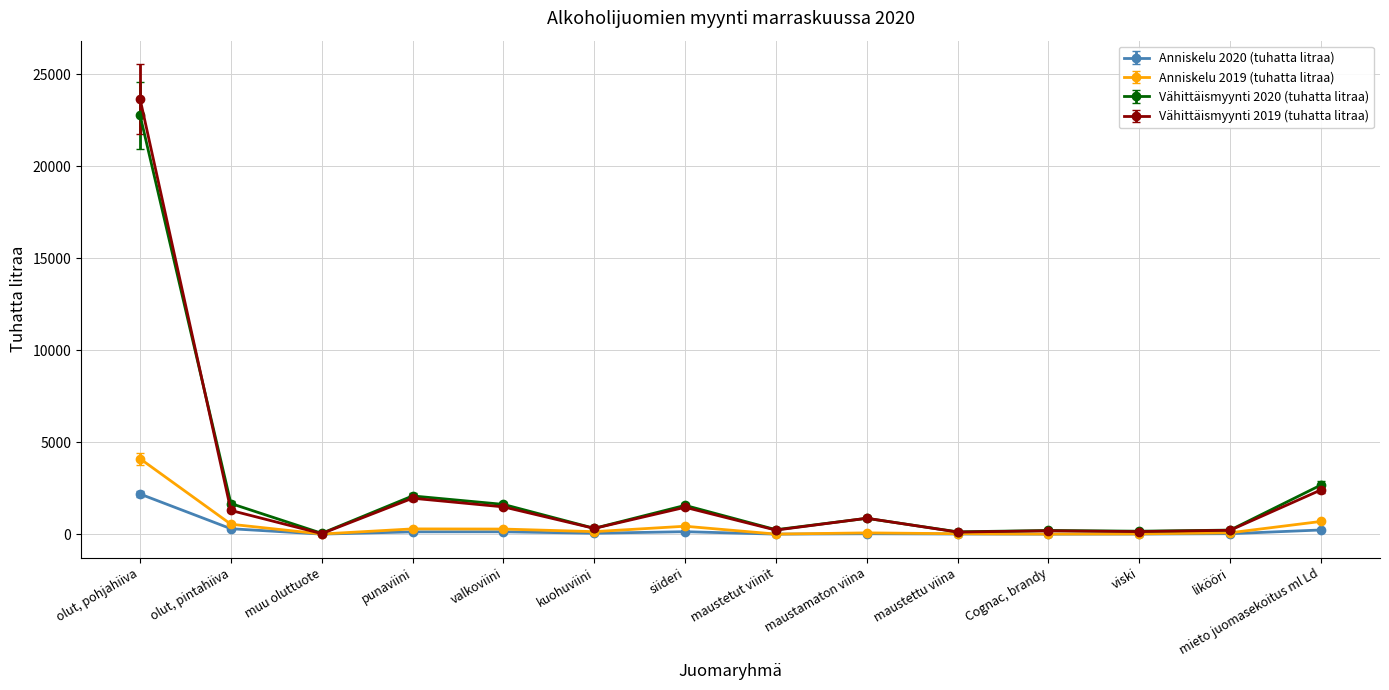

List the labels in order of Anniskelu 2020 (tuhatta litraa) value, largest first.

olut, pohjahiiva, olut, pintahiiva, mieto juomasekoitus ml Ld, siideri, valkoviini, punaviini, kuohuviini, likööri, maustamaton viina, maustettu viina, viski, muu oluttuote, maustetut viinit, Cognac, brandy